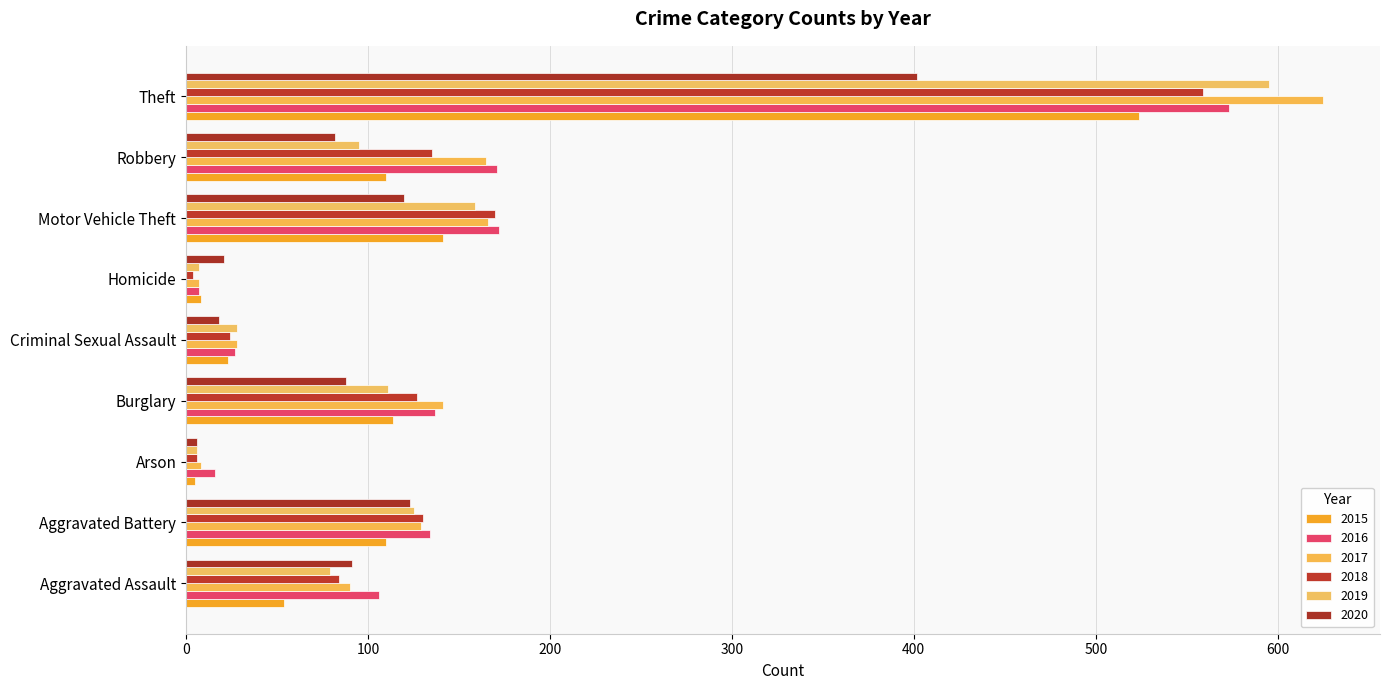

What is the minimum value for 2015?

5